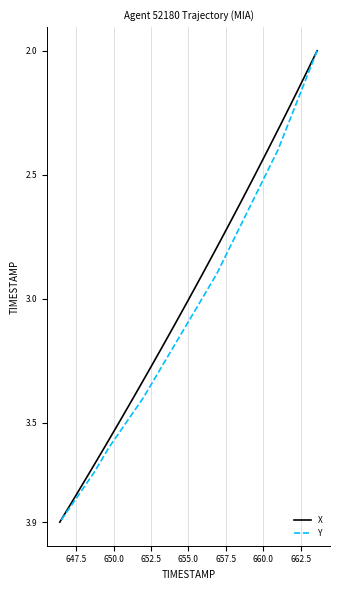

Which series has the largest range (max minus min)?

X